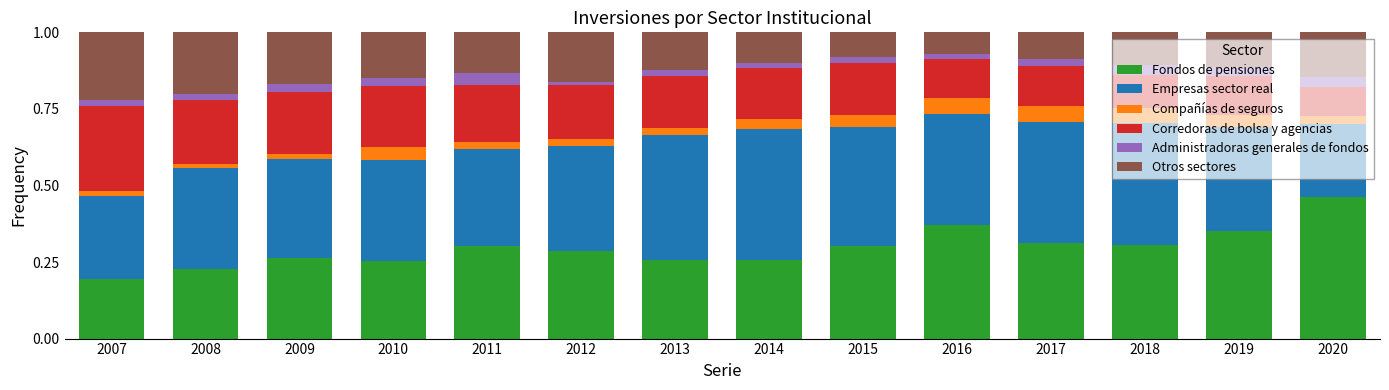

Does the chart contain stacked bars?

Yes